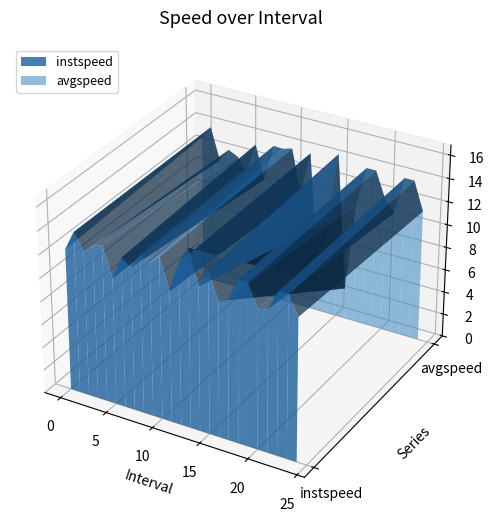

Reading left to right, list all the values displayed in this chart.

instspeed: 0.0=12.2	1.0=13.9	2.0=12.4	3.0=13.2	4.0=13.5	5.0=10.9	6.0=12.9	7.0=12.3	8.0=13.6	9.0=13.2	10.0=13.9	11.0=11.3	12.0=13.9	13.0=15.3	14.0=12.4	15.0=14.0	16.0=11.7	17.0=12.0	18.0=13.9	19.0=13.9	20.0=12.0	21.0=12.2	22.0=13.9	23.0=13.9	24.0=12.3
avgspeed: 0.0=12.8	1.0=13.9	2.0=11.2	3.0=12.3	4.0=11.9	5.0=10.8	6.0=13.4	7.0=10.5	8.0=13.7	9.0=13.7	10.0=13.9	11.0=10.1	12.0=13.9	13.0=2.6	14.0=8.3	15.0=14.5	16.0=2.7	17.0=10.4	18.0=13.9	19.0=13.9	20.0=11.7	21.0=10.6	22.0=13.9	23.0=13.9	24.0=11.4